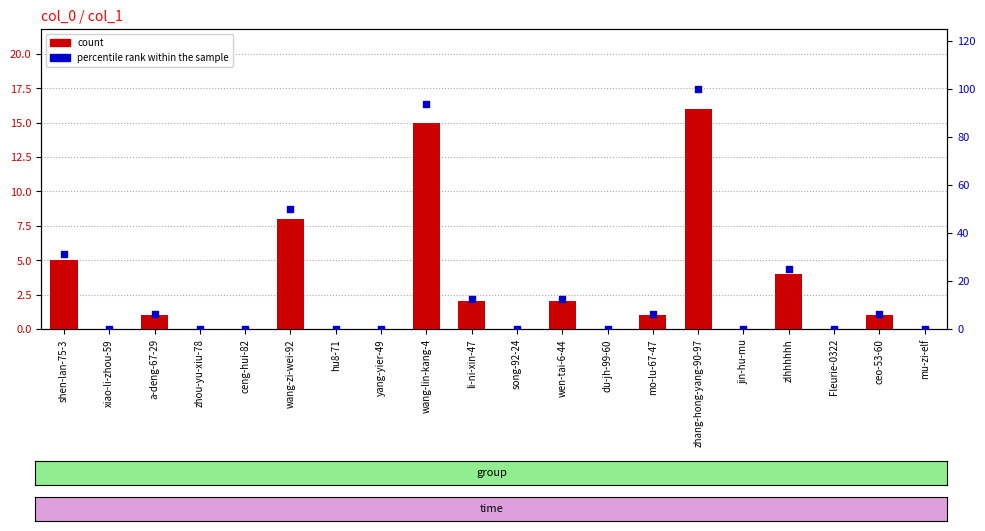

Which series has the largest total across all categories?

percentile rank within the sample